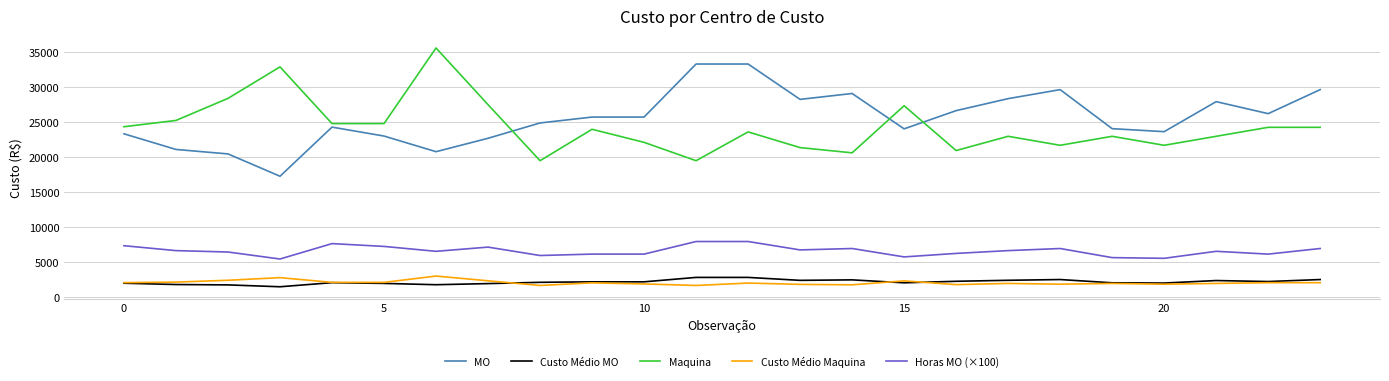

How many intersections are there between MO and Maquina?

3